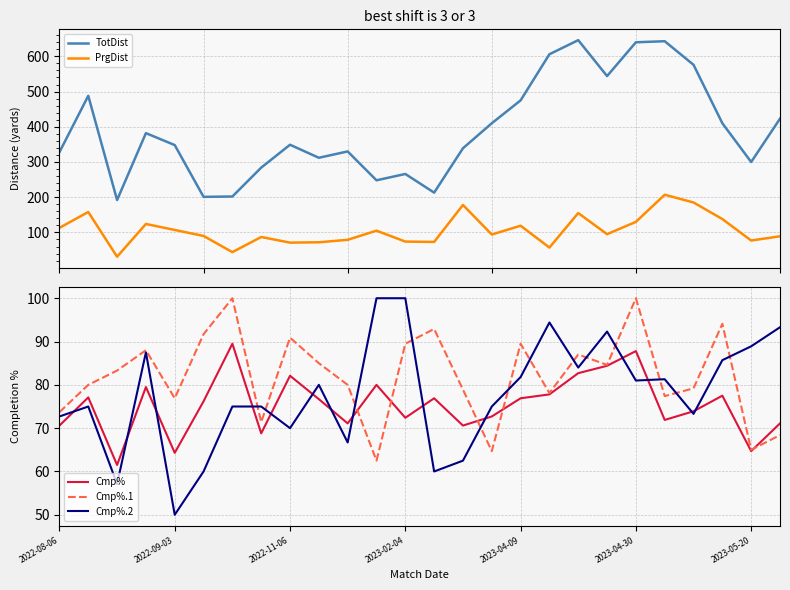

How many lines are shown in the chart?

5